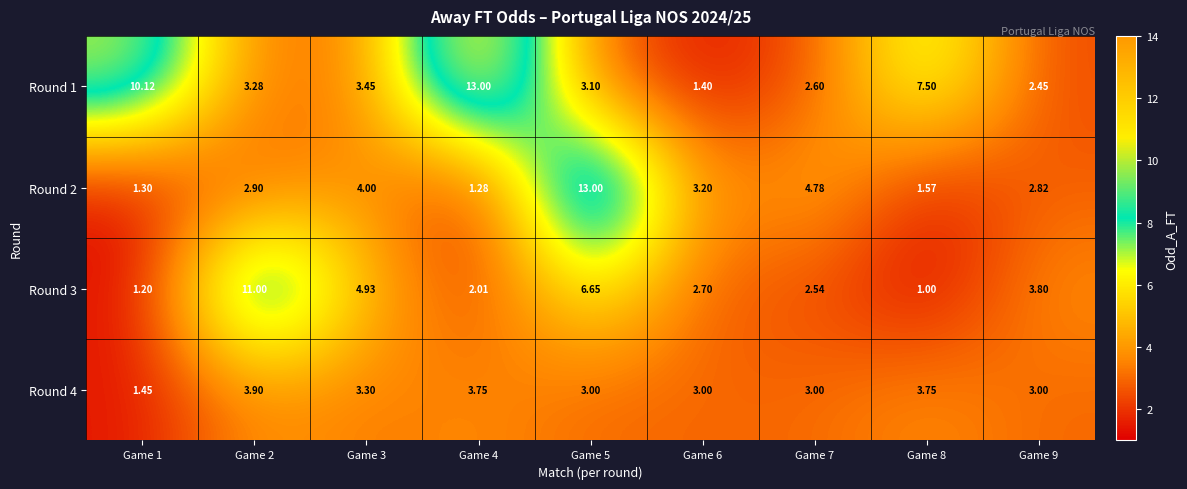

Is the value of Round 4 at Game 2 greater than the value of Round 2 at Game 4?

Yes